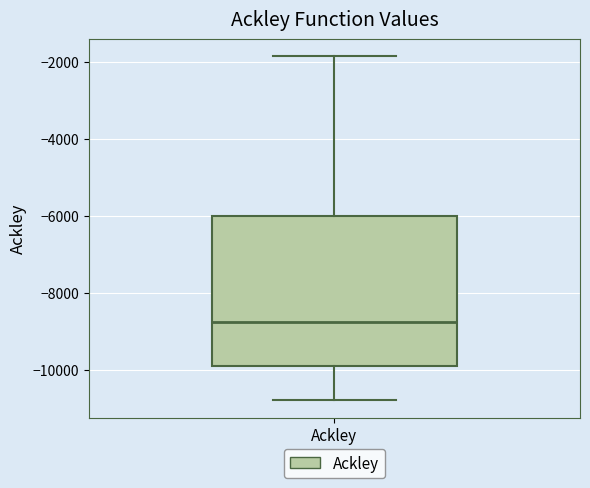

Read this box plot against the y-axis: the position of the median line, the range covered by the box, and the ends of both whiskers. The values are not printed on the chart, so give them approximately, as read against the axis.

median -8800, box -10000 to -6000, whiskers -10800 to -1800